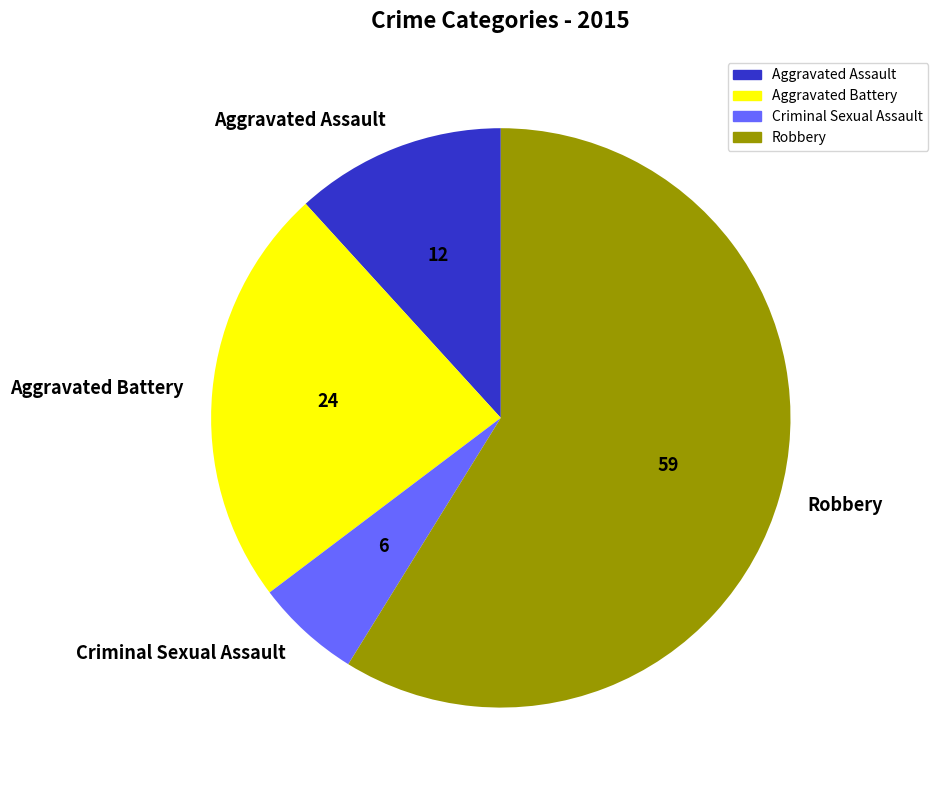

Combined, do Robbery and Aggravated Assault account for over 50%?

Yes